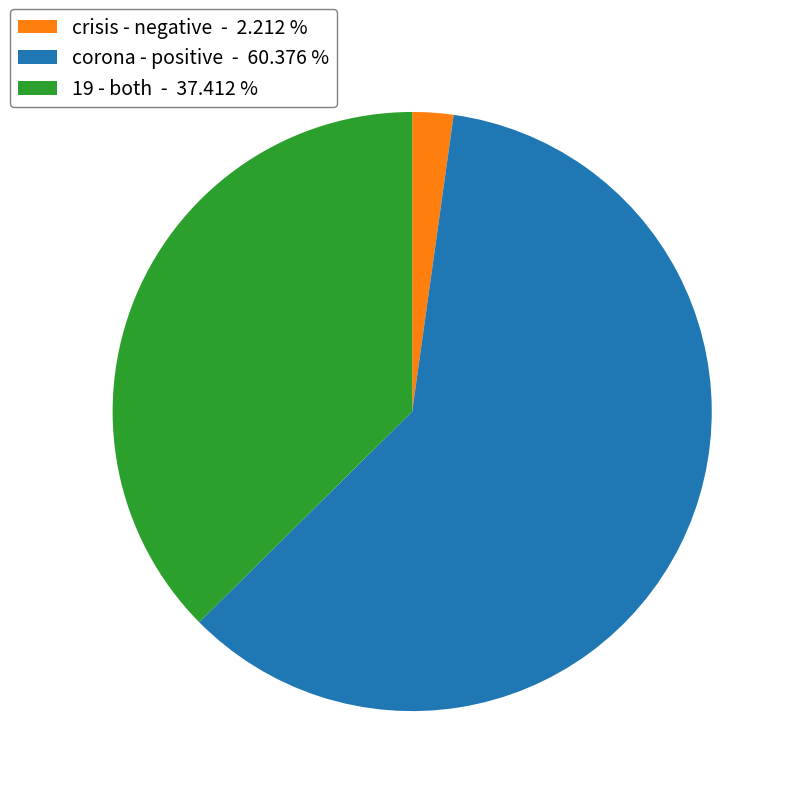

Do crisis - negative - 2.212 % and corona - positive - 60.376 % together represent more than half of the pie?

Yes